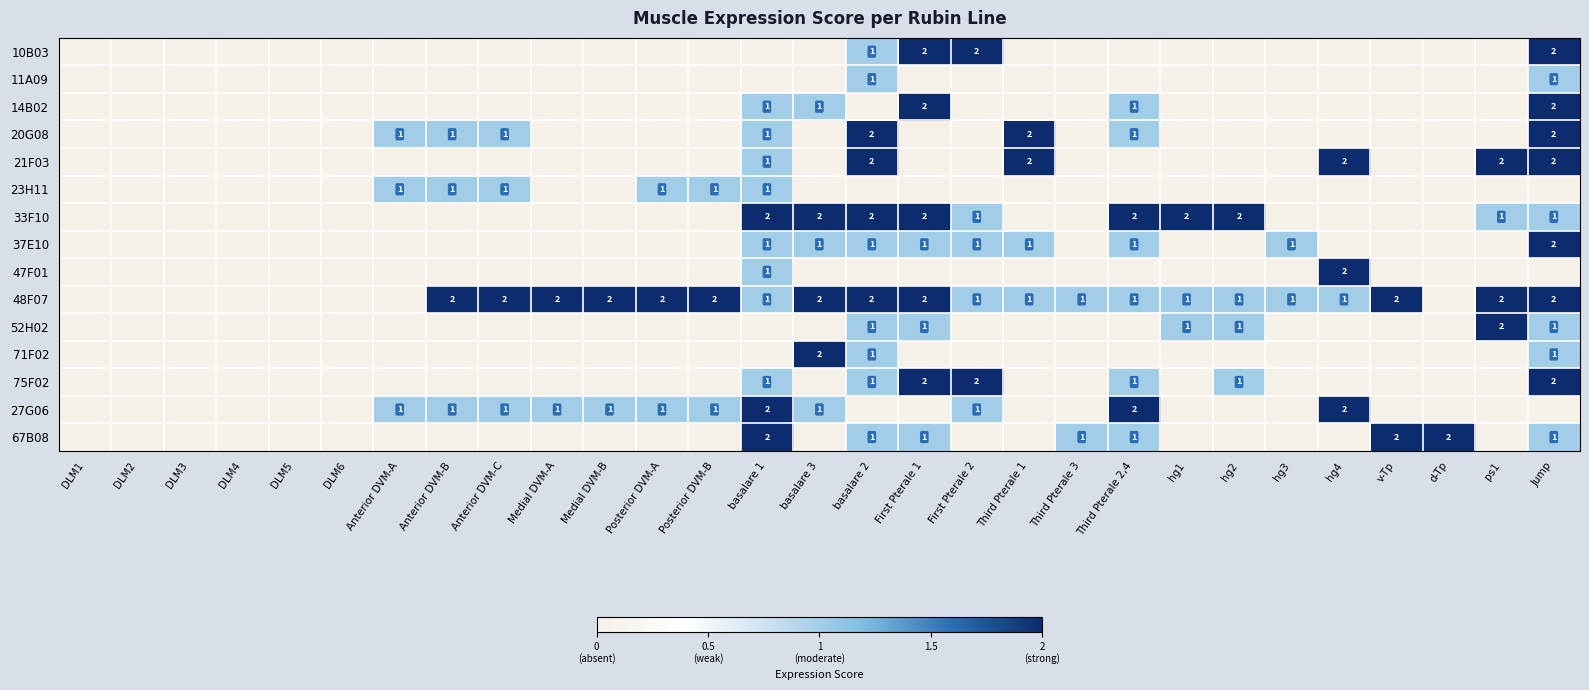

True or false: 14B02 has a value of 1 at Third Pterale 2,4.

True